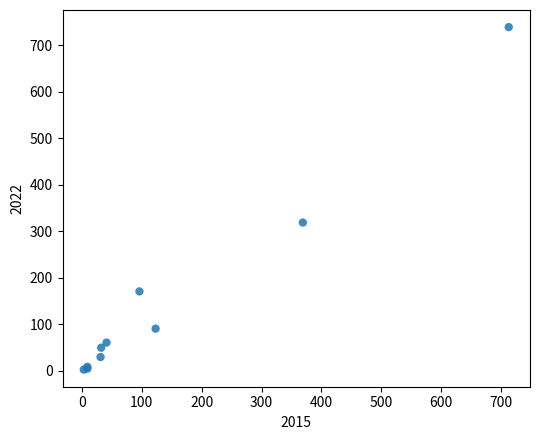

What Y value in the scatter plot is closest to 371?

319